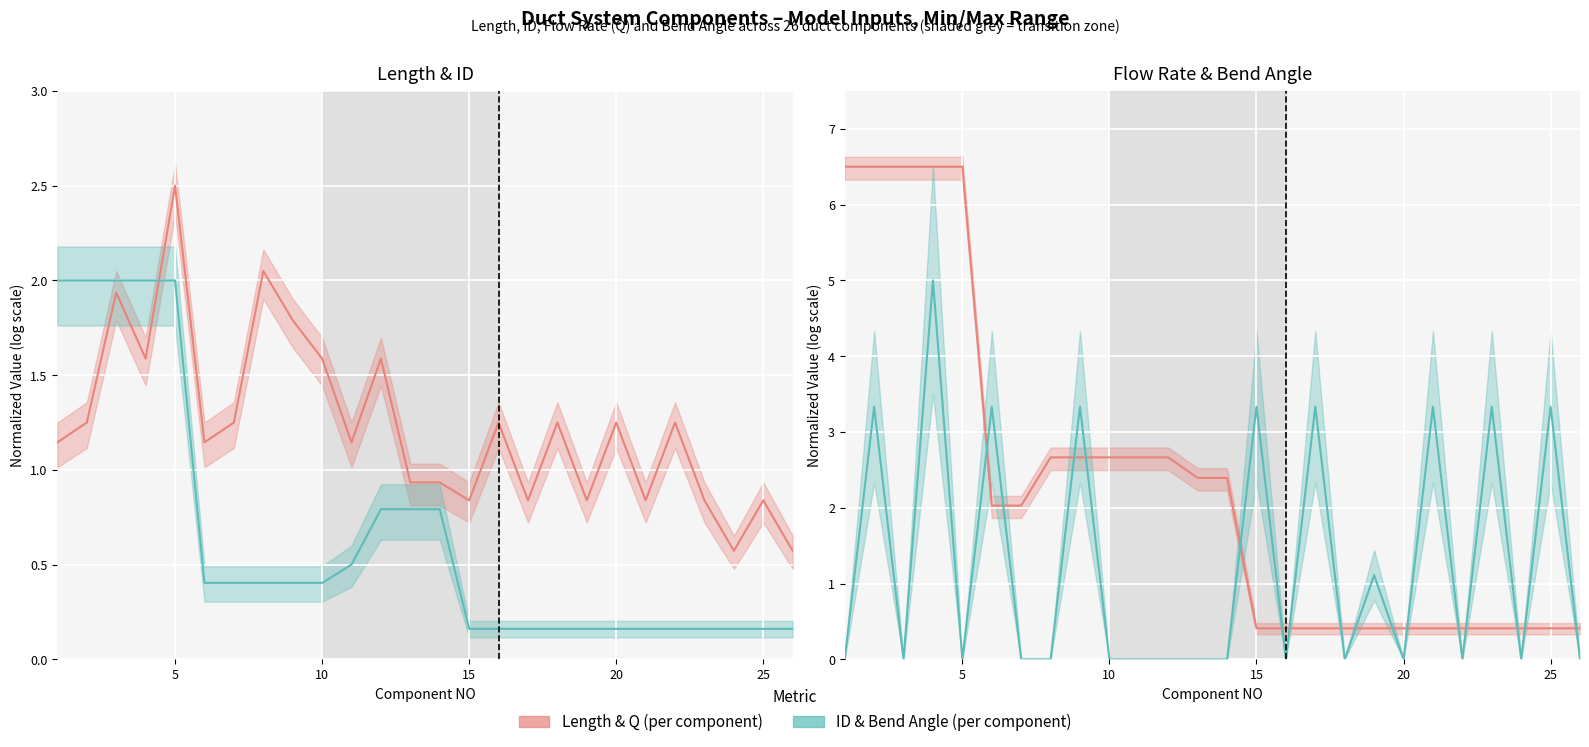

What is the lowest value of the ID(Inch) series?

0.2